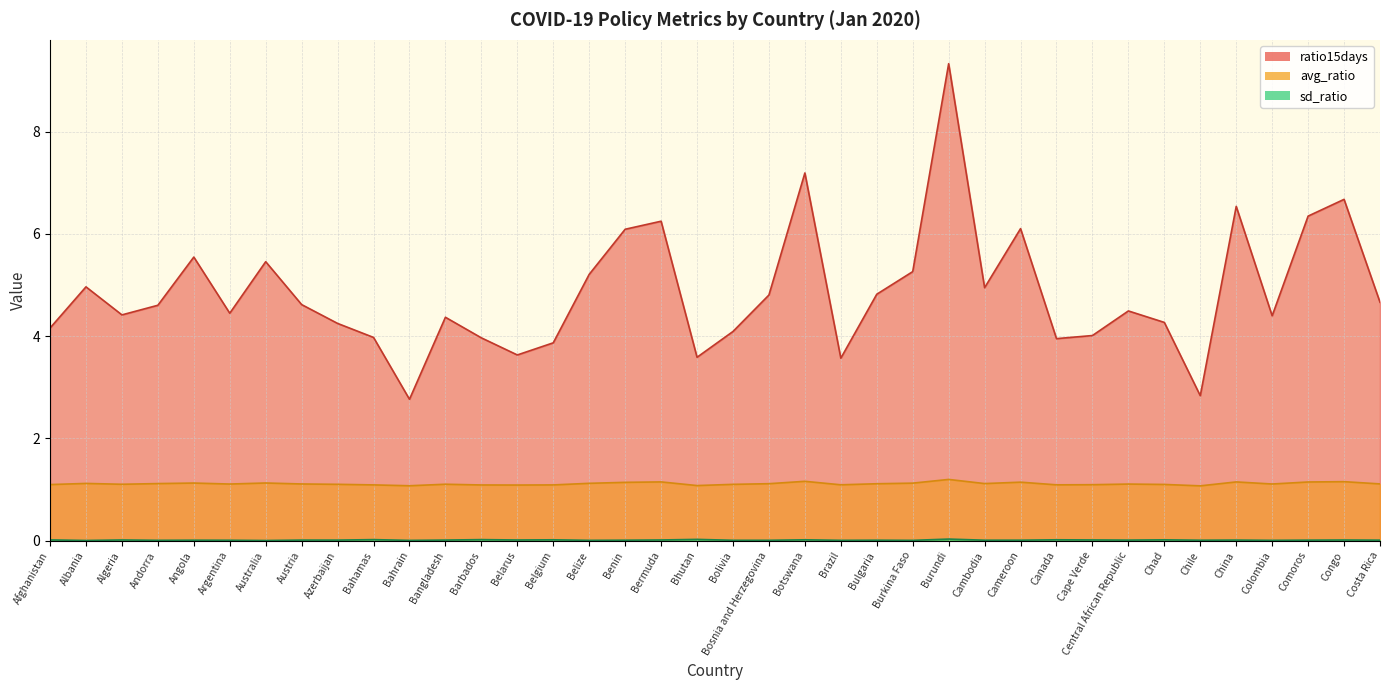

What is the difference between the highest and lowest values at Bangladesh?

4.4